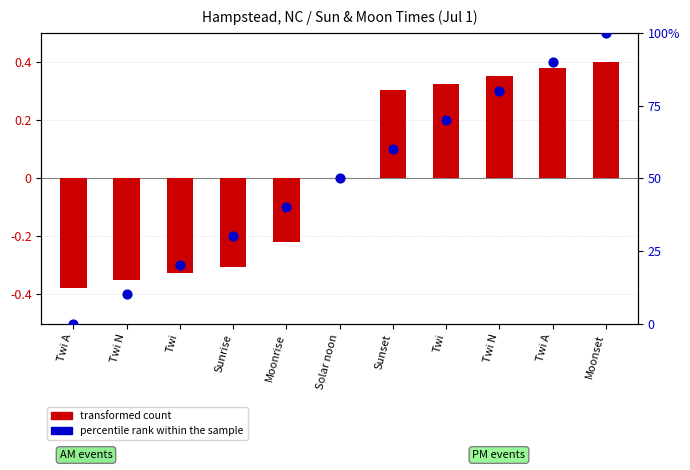

Which series has the widest spread of Y values?

percentile rank within the sample